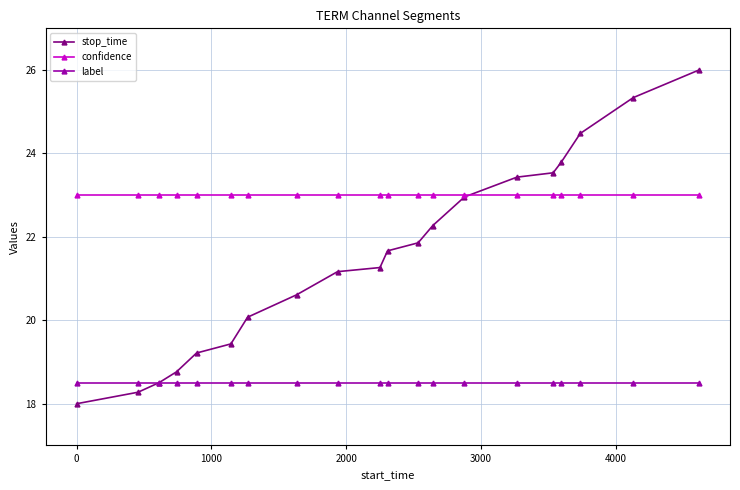

At how many categories does at least one series exceed 21?

20